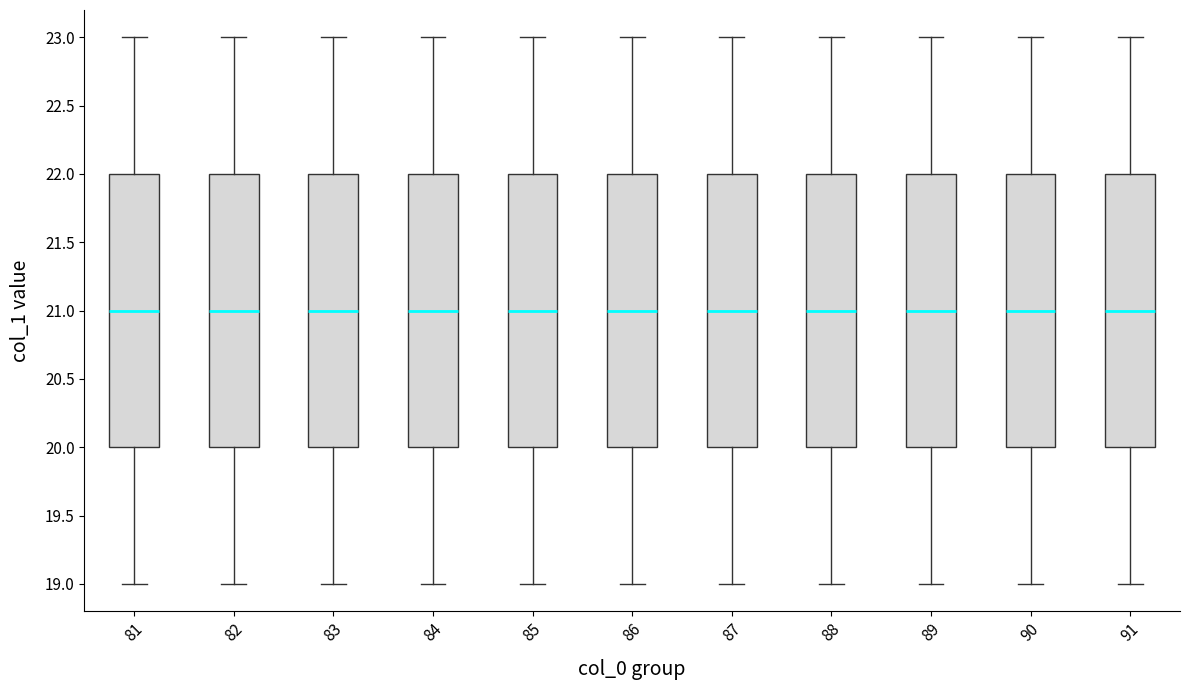

Where is the lower edge of the box at x = 83 on the y-axis? The values are not printed on the chart, so give them approximately, as read against the axis.

20